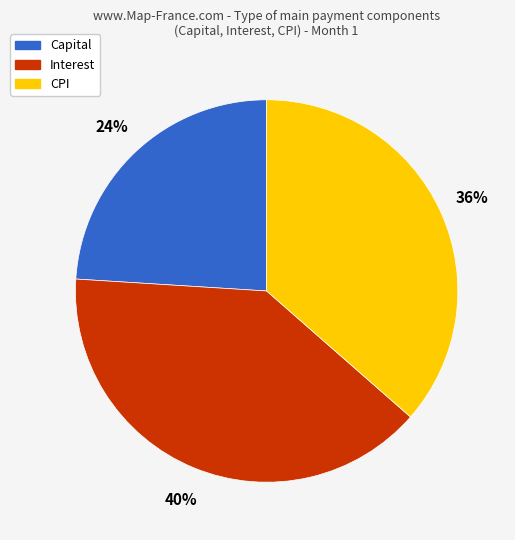

How many slices are in this pie chart?

3